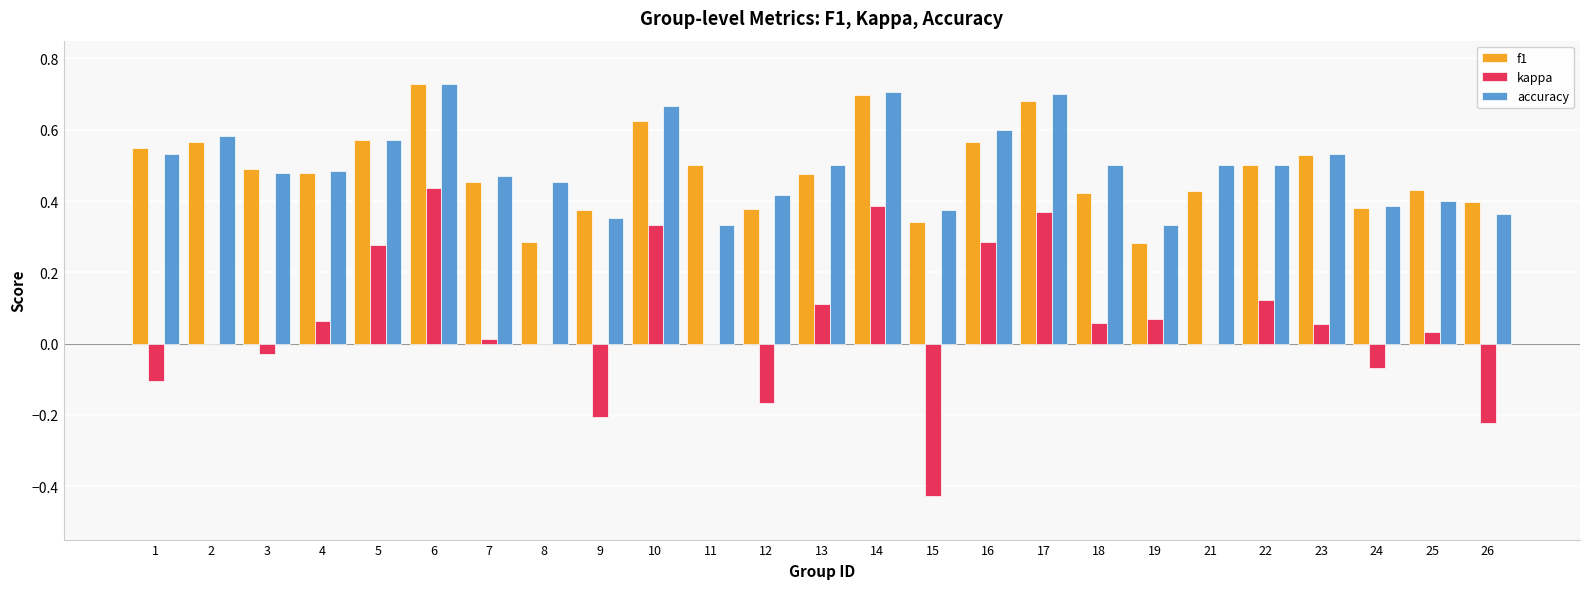

Between 5 and 23, which series saw the biggest shift?

kappa